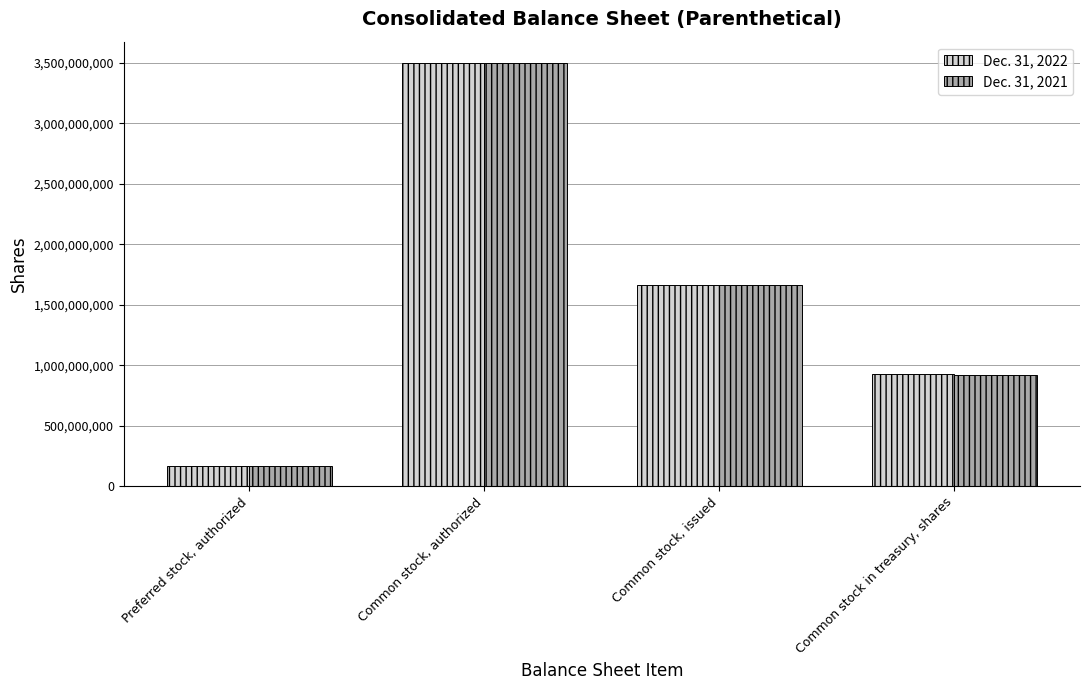

What is the sum of all Dec. 31, 2021 values?

6241400000